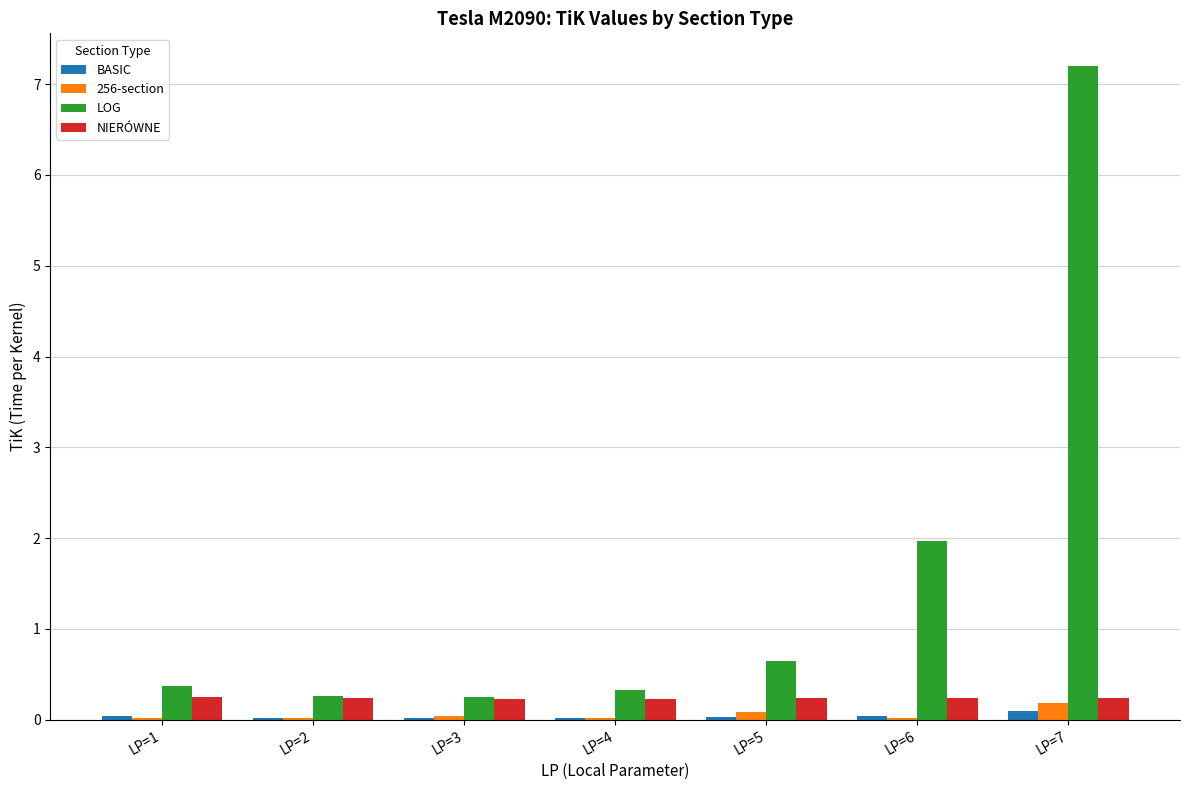

Which series has the largest total across all categories?

LOG